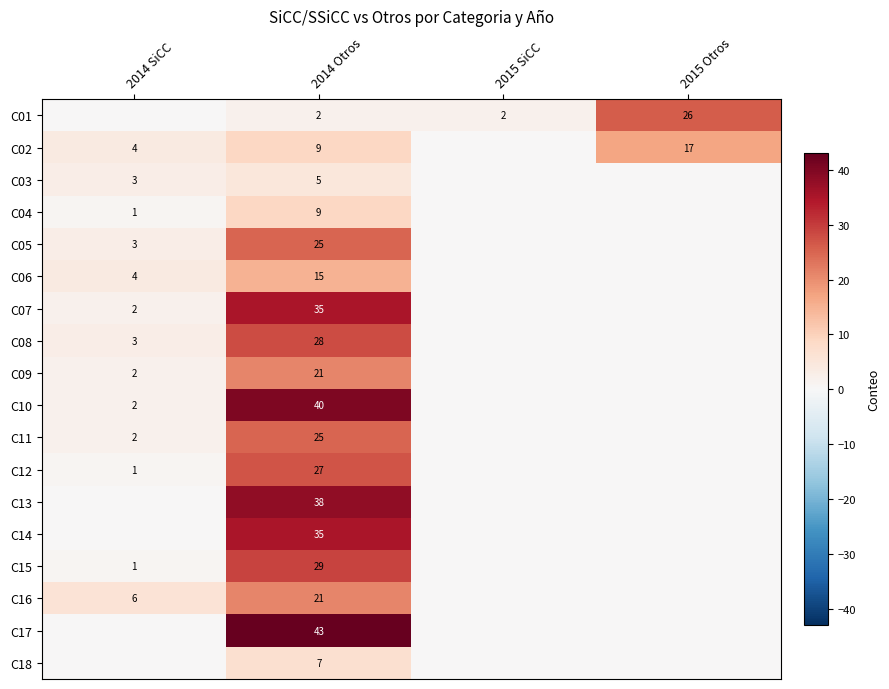

The value of C03 at 2014 Otros is 1. True or false?

False